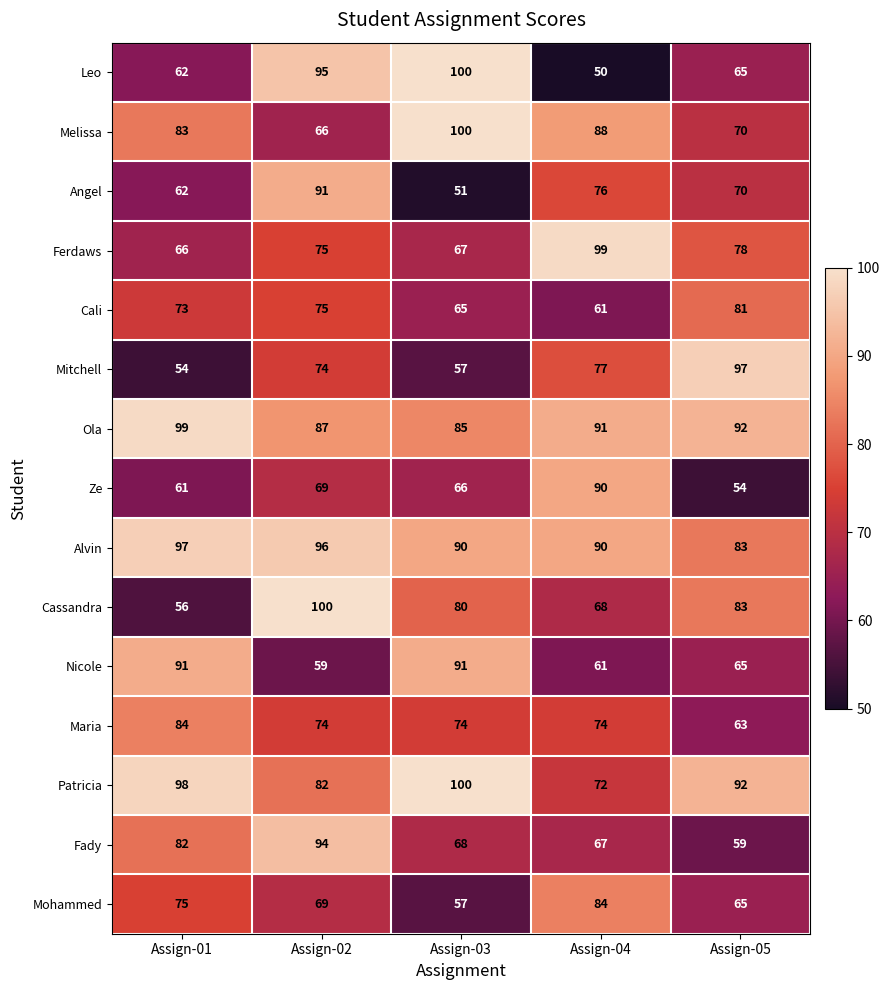

At which category is the sum across all series the highest?

Assign-02